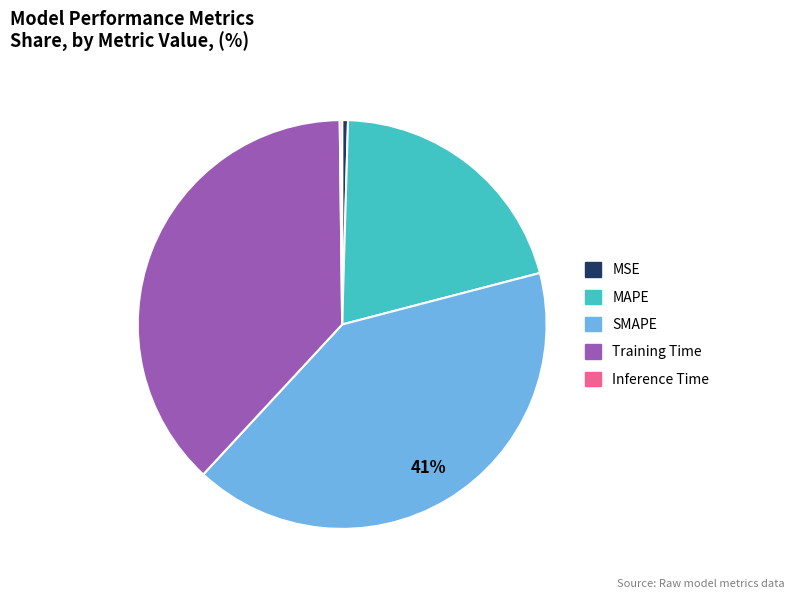

To the nearest percent, what is the difference between the largest and smallest slice percentages?

41%